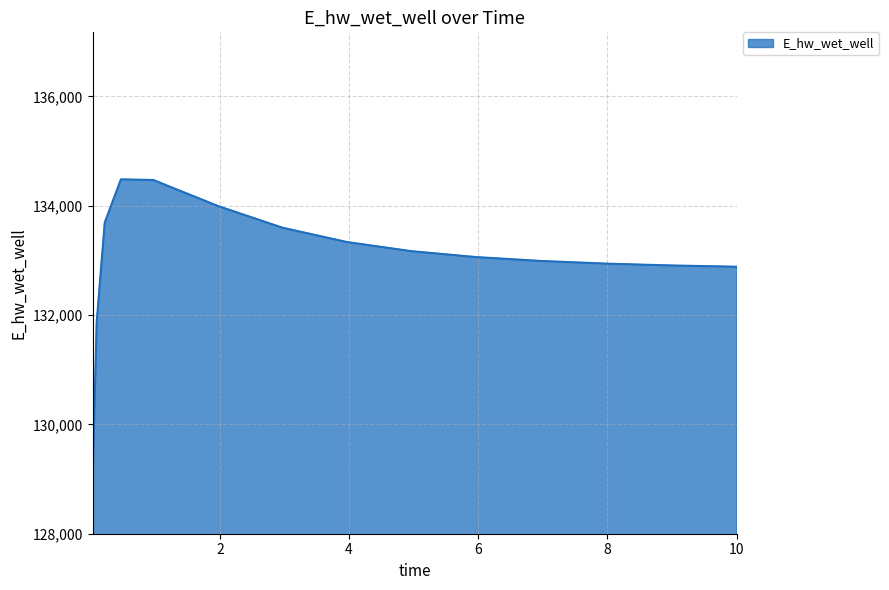

What is the difference between the maximum and minimum values?

5466.3